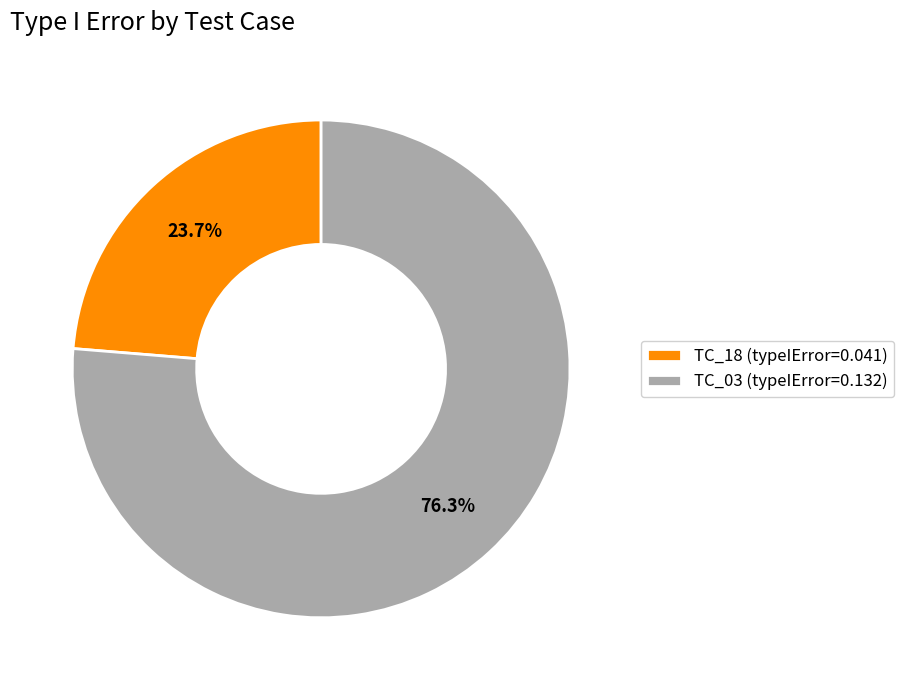

What is the largest slice in the pie chart?

TC_03